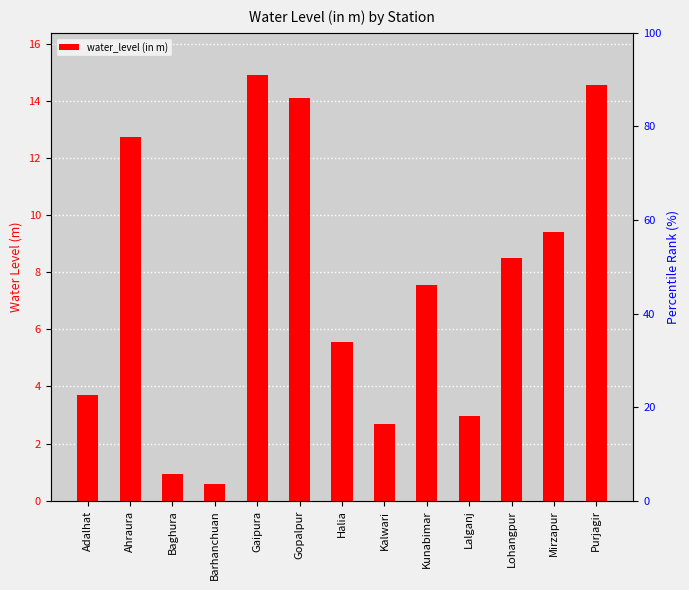

What is the sum of the values at Adalhat and Purjagir?

18.3